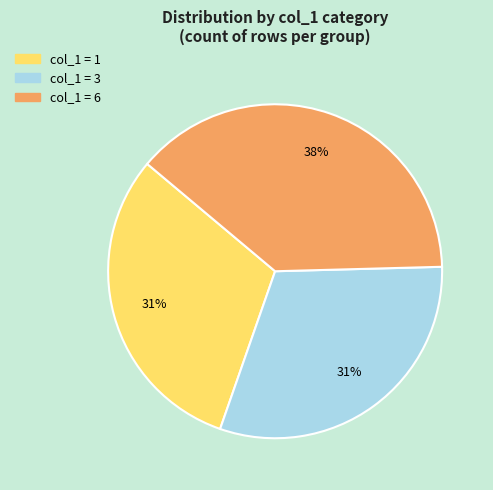

Is there a majority slice in this chart?

No